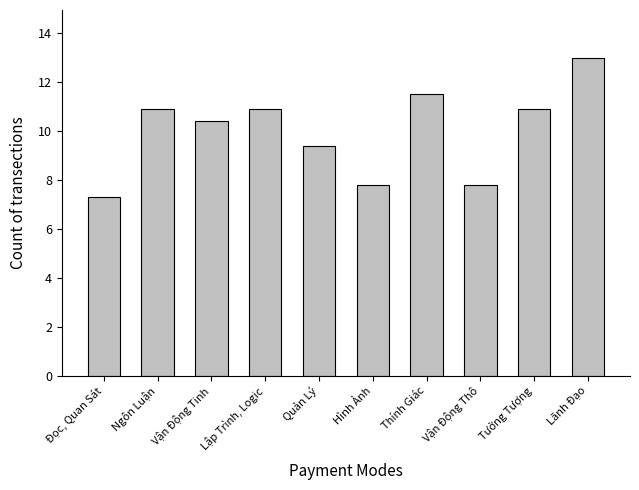

What is the greatest value displayed?

13.0